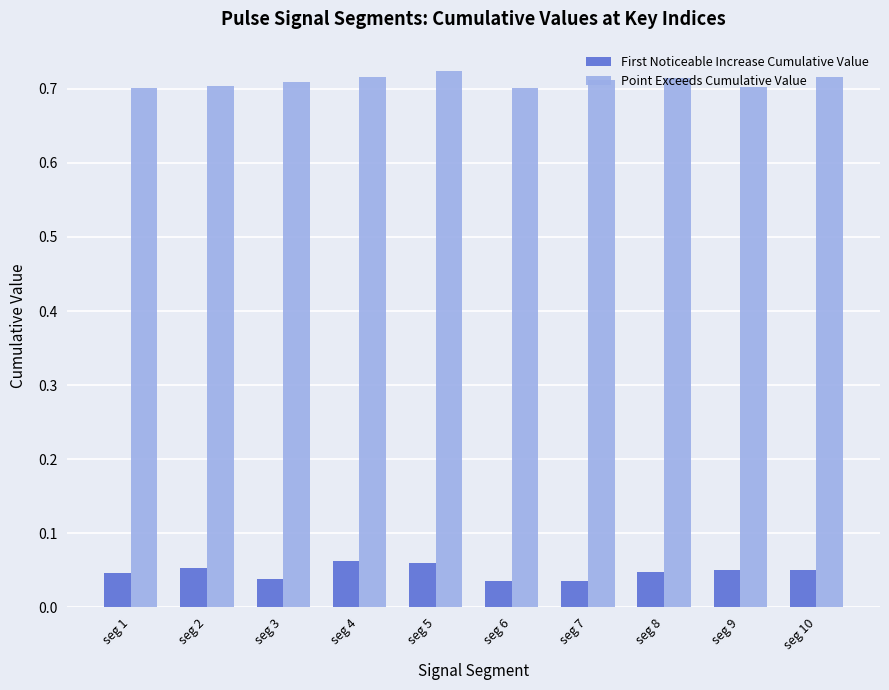

Is the value of First Noticeable Increase Cumulative Value at seg 1 greater than the value of Point Exceeds Cumulative Value at seg 2?

No